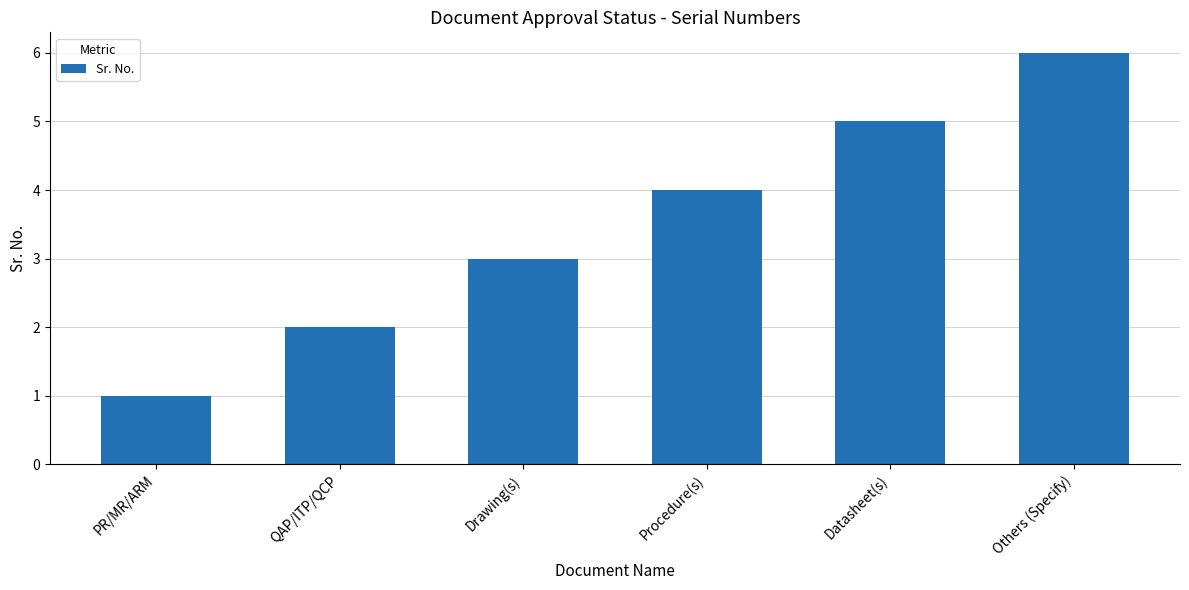

What is the sum of all values?

21